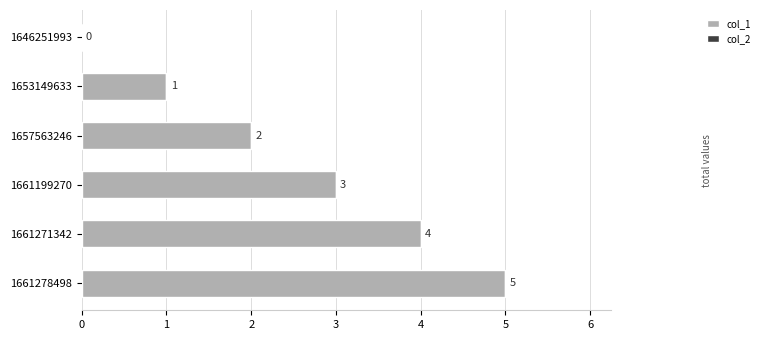

Is it true that the value at 1653149633 is 1?

True